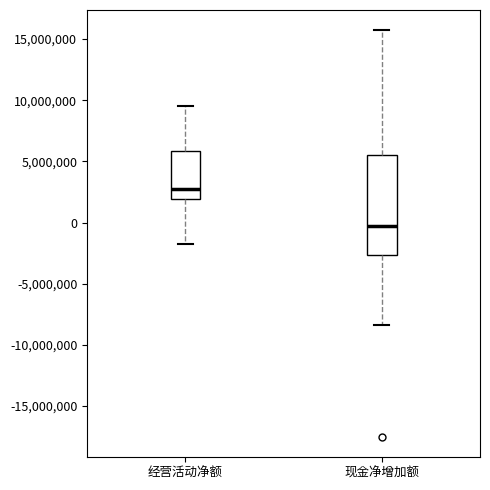

Where does the median line of the box for 现金净增加额 sit on the y-axis? The values are not printed on the chart, so give them approximately, as read against the axis.

-500000